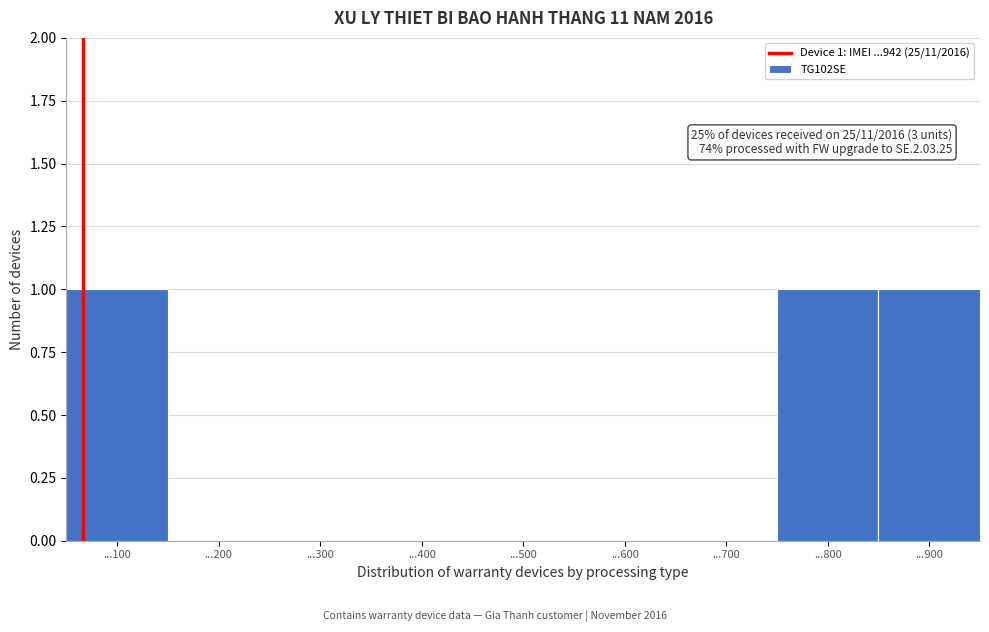

Reading left to right, extract all data points from this chart.

...100=1	...200=0	...300=0	...400=0	...500=0	...600=0	...700=0	...800=1	...900=1